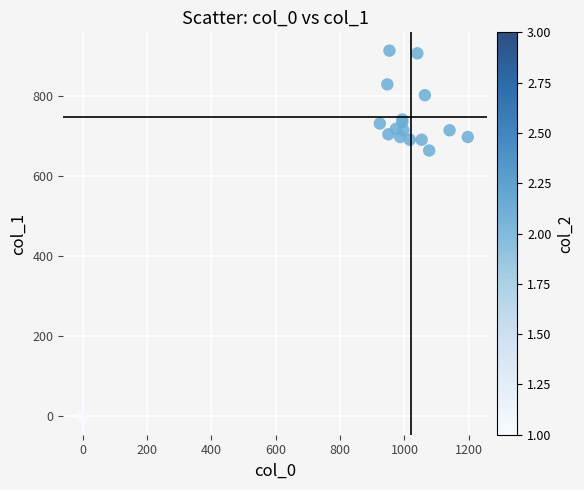

What Y value in the scatter plot is closest to 457?

664.9